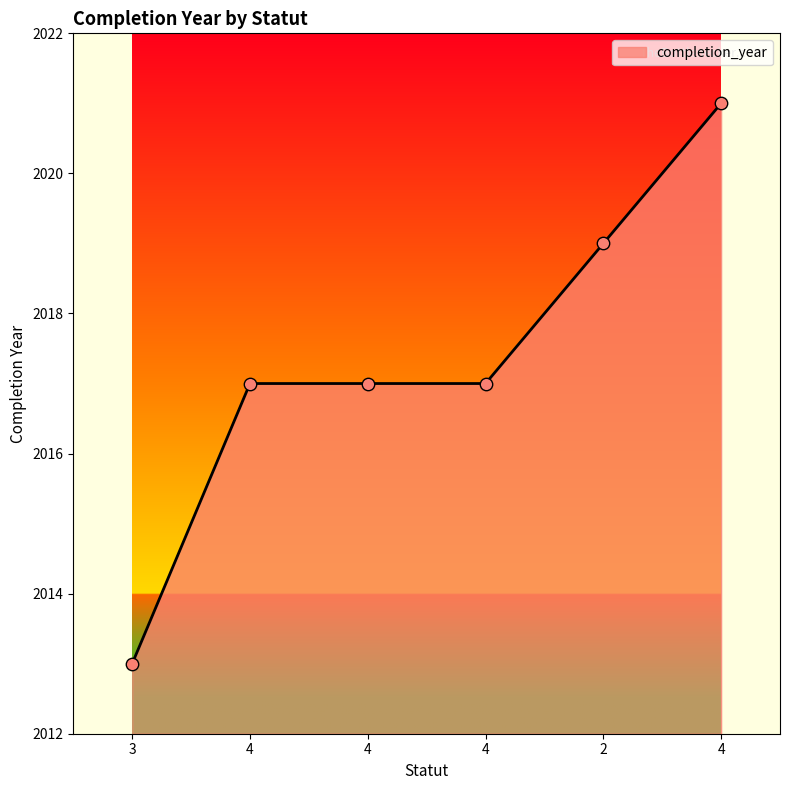

What is the ratio of the value at 4 to the value at 4?

1.0